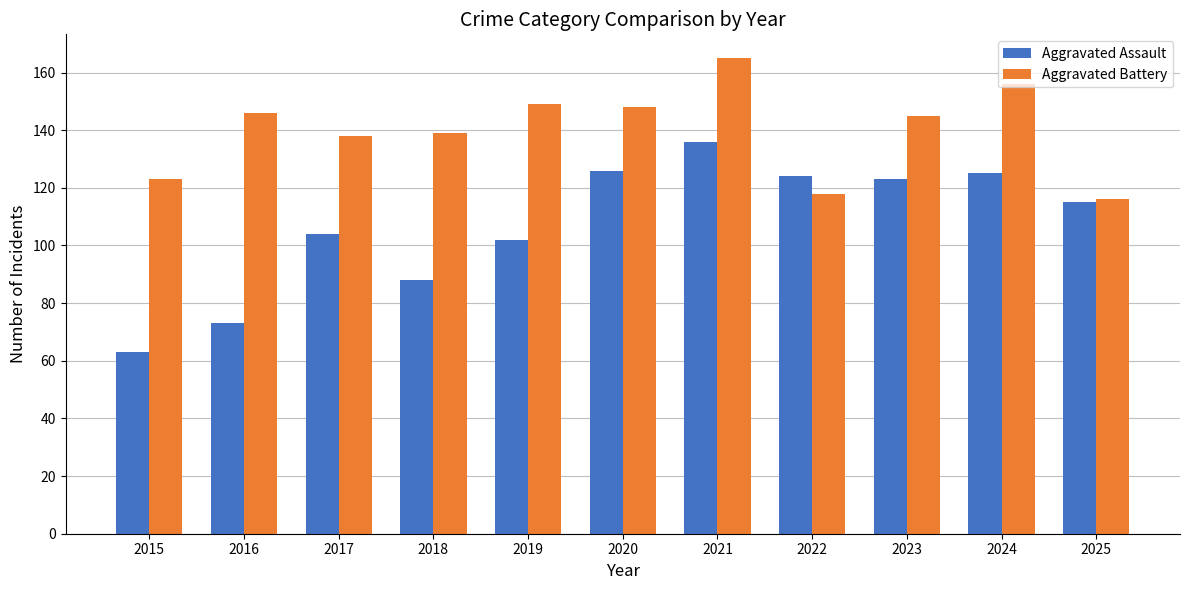

Which category has the highest value in the Aggravated Assault series?

2021